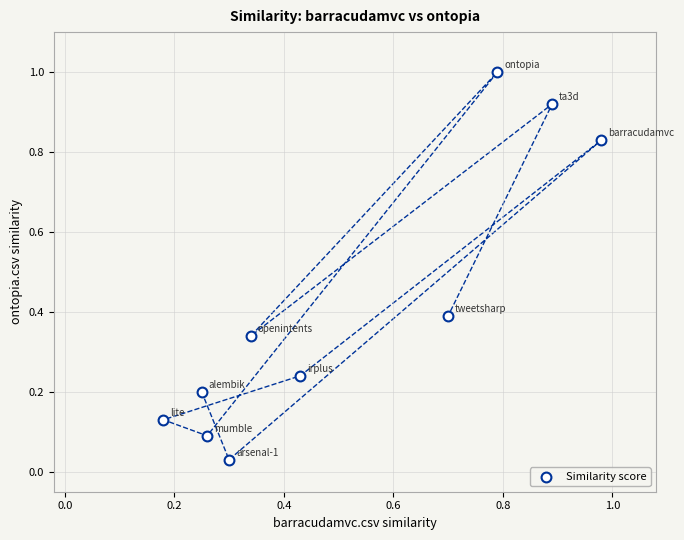

What is the average X value?

0.5